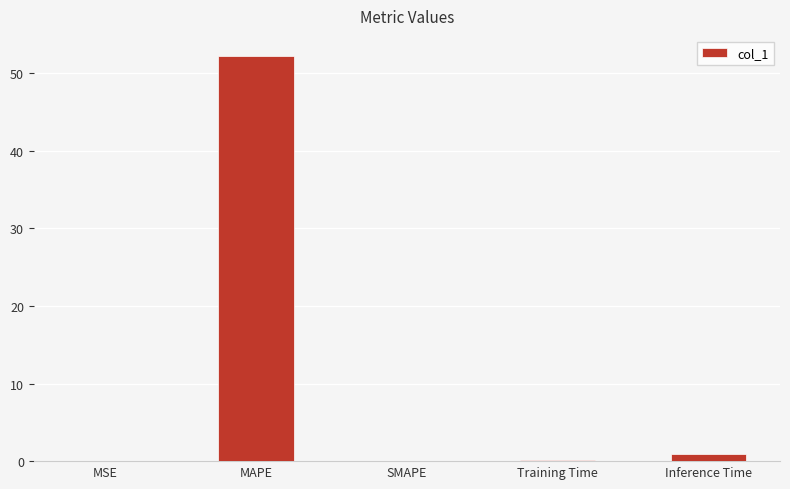

Which has a higher value, MAPE or Inference Time?

MAPE